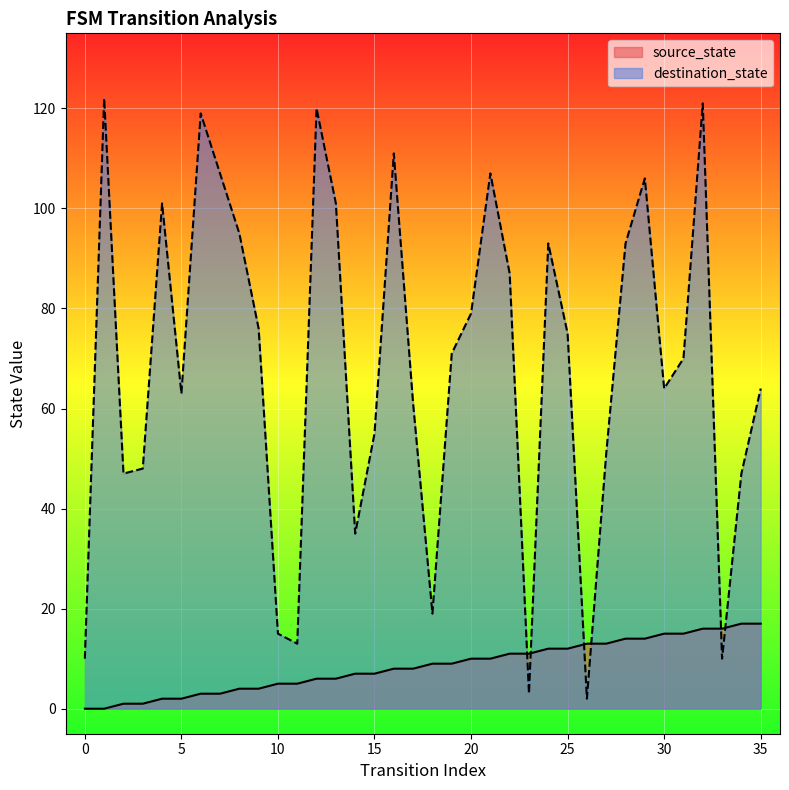

What is the total value across all series at 21?

117